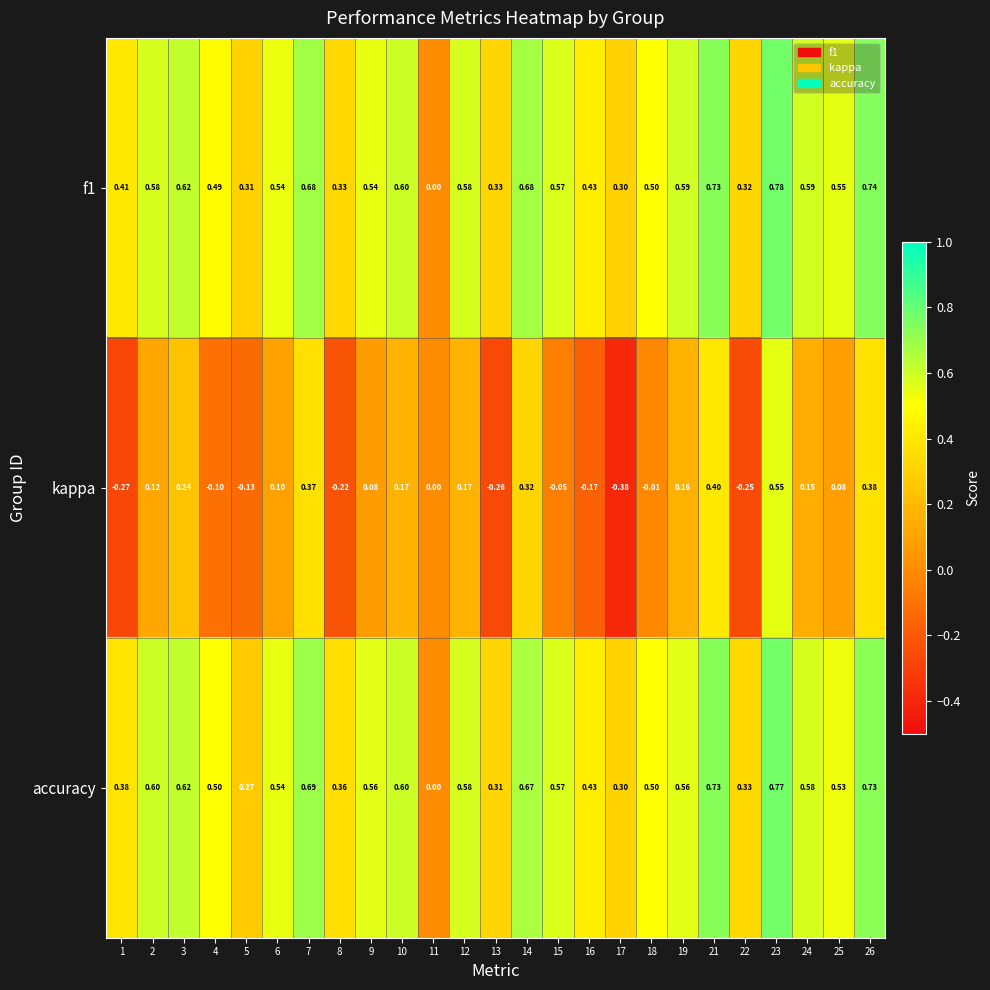

Which series has the largest range (max minus min)?

kappa